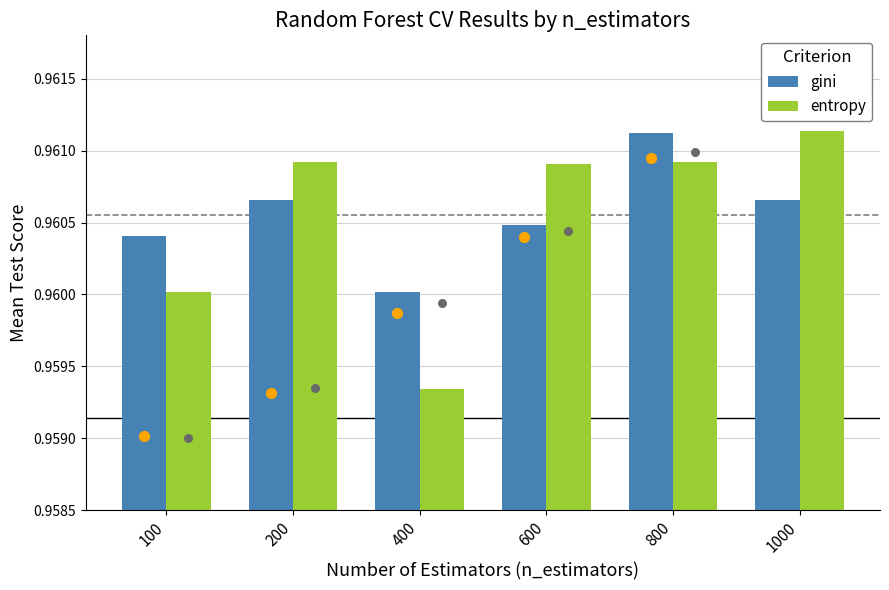

At how many categories does at least one series exceed 0?

6